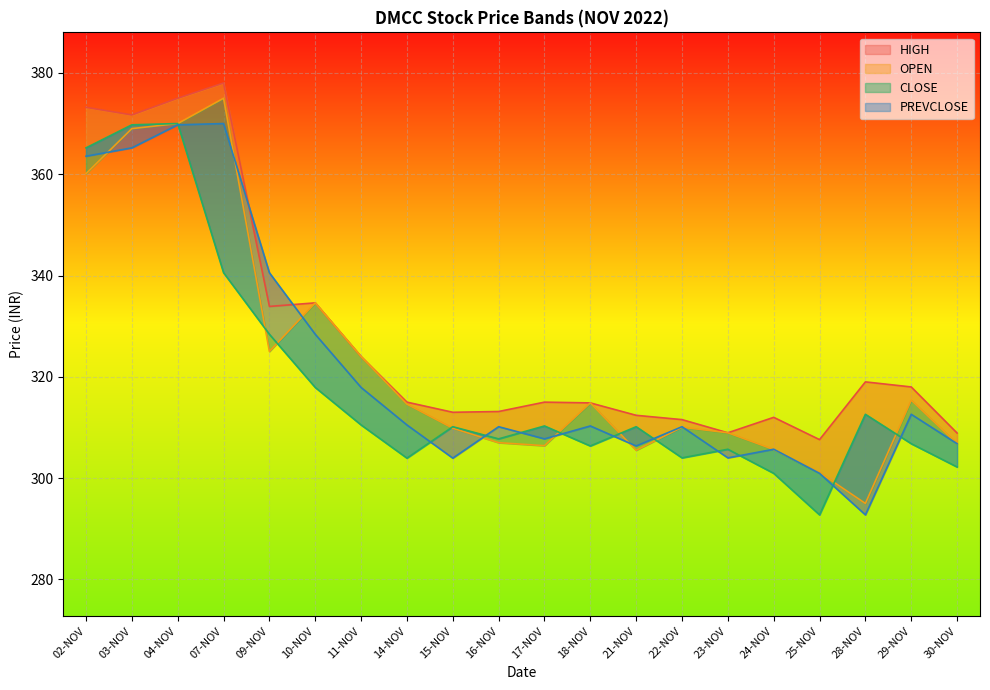

Reading right to left, transcribe all the data shown in this chart.

HIGH: 30-NOV=308.9	29-NOV=318.0	28-NOV=319.0	25-NOV=307.6	24-NOV=312.0	23-NOV=308.9	22-NOV=311.6	21-NOV=312.4	18-NOV=314.9	17-NOV=315.0	16-NOV=313.1	15-NOV=313.0	14-NOV=315.0	11-NOV=324.0	10-NOV=334.6	09-NOV=333.9	07-NOV=378.0	04-NOV=375.0	03-NOV=371.7	02-NOV=373.2
OPEN: 30-NOV=306.8	29-NOV=315.4	28-NOV=295.0	25-NOV=301.1	24-NOV=305.6	23-NOV=308.9	22-NOV=310.1	21-NOV=305.5	18-NOV=314.9	17-NOV=306.4	16-NOV=307.0	15-NOV=309.9	14-NOV=314.6	11-NOV=324.0	10-NOV=334.6	09-NOV=325.0	07-NOV=375.0	04-NOV=370.0	03-NOV=369.0	02-NOV=360.1
CLOSE: 30-NOV=302.2	29-NOV=306.8	28-NOV=312.6	25-NOV=292.8	24-NOV=300.9	23-NOV=305.7	22-NOV=304.0	21-NOV=310.1	18-NOV=306.4	17-NOV=310.3	16-NOV=307.8	15-NOV=310.1	14-NOV=303.9	11-NOV=310.5	10-NOV=317.9	09-NOV=328.4	07-NOV=340.6	04-NOV=370.0	03-NOV=369.8	02-NOV=365.2
PREVCLOSE: 30-NOV=306.8	29-NOV=312.6	28-NOV=292.8	25-NOV=300.9	24-NOV=305.7	23-NOV=304.0	22-NOV=310.1	21-NOV=306.4	18-NOV=310.3	17-NOV=307.8	16-NOV=310.1	15-NOV=303.9	14-NOV=310.5	11-NOV=317.9	10-NOV=328.4	09-NOV=340.6	07-NOV=370.0	04-NOV=369.8	03-NOV=365.2	02-NOV=363.6